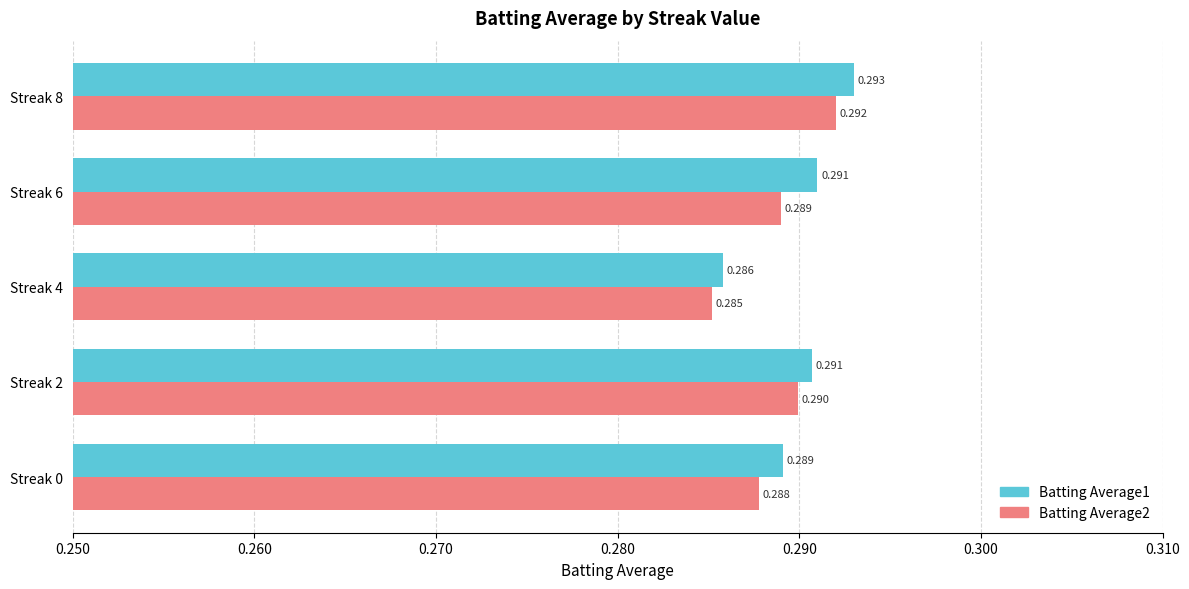

Is the value of Batting Average1 at Streak 6 greater than the value of Batting Average2 at Streak 4?

Yes